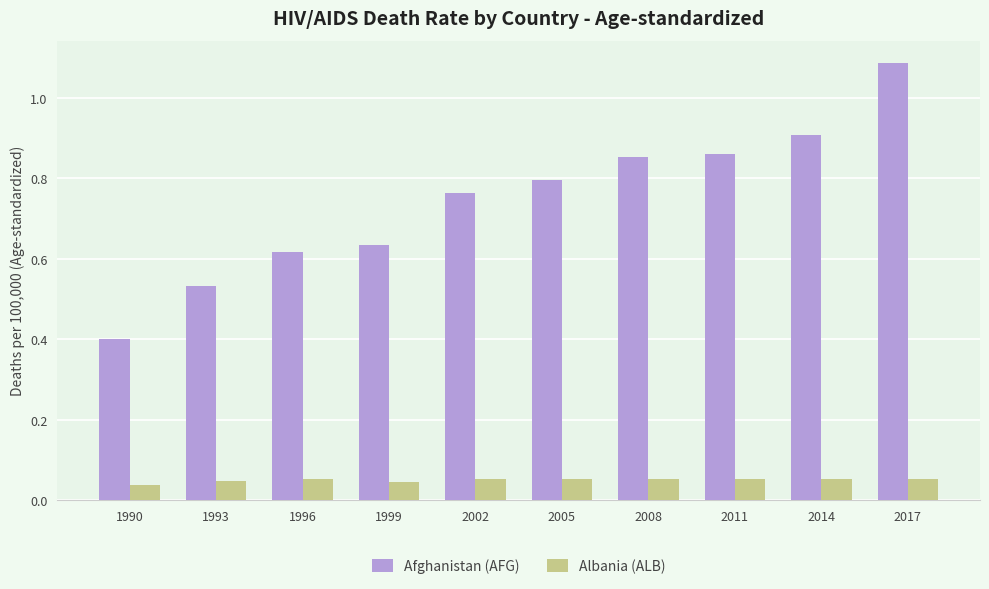

At how many categories does at least one series exceed 0?

10